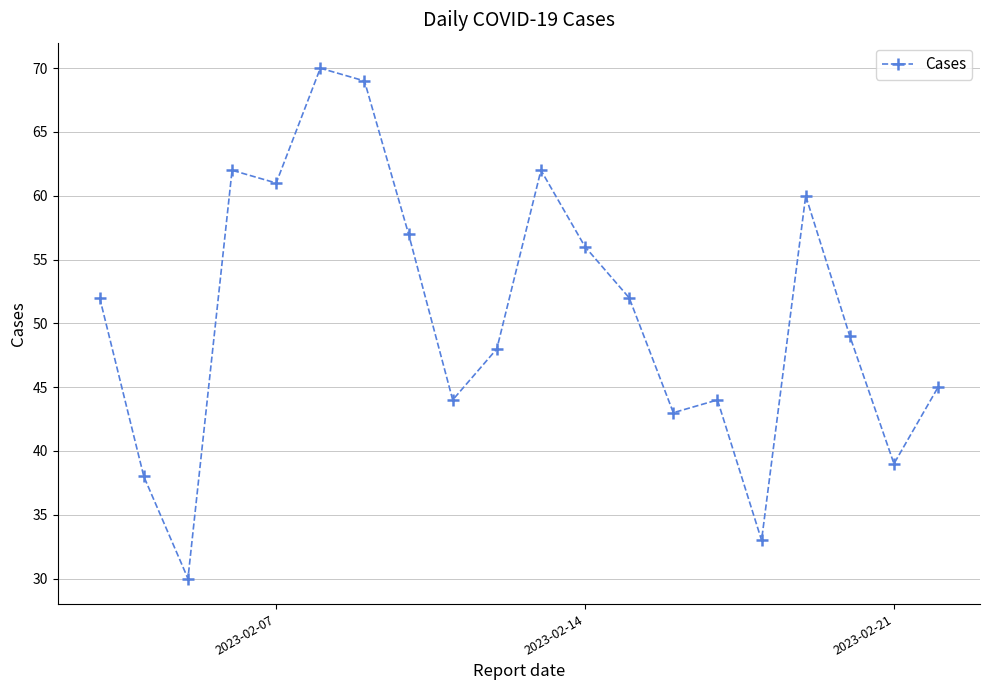

What is the value of the 7th point from the left?

69